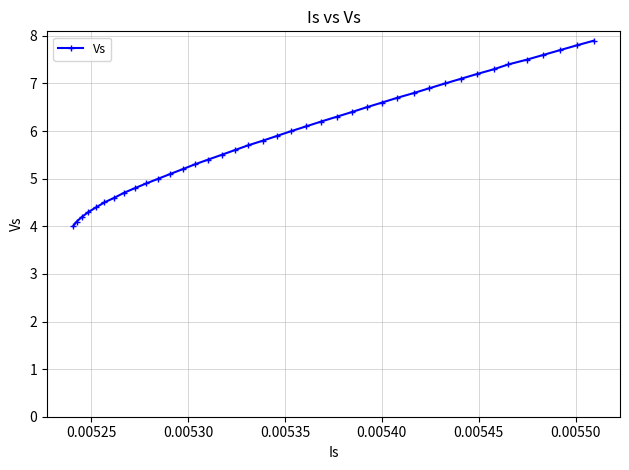

What is the difference between the maximum and second lowest values?

3.8